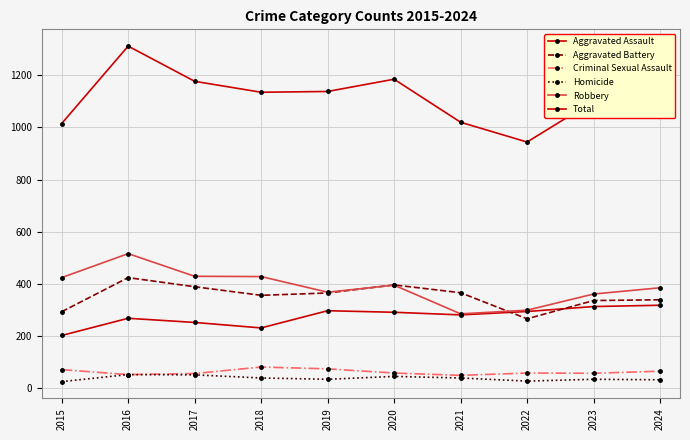

At which category does Robbery reach its first local valley?

2019